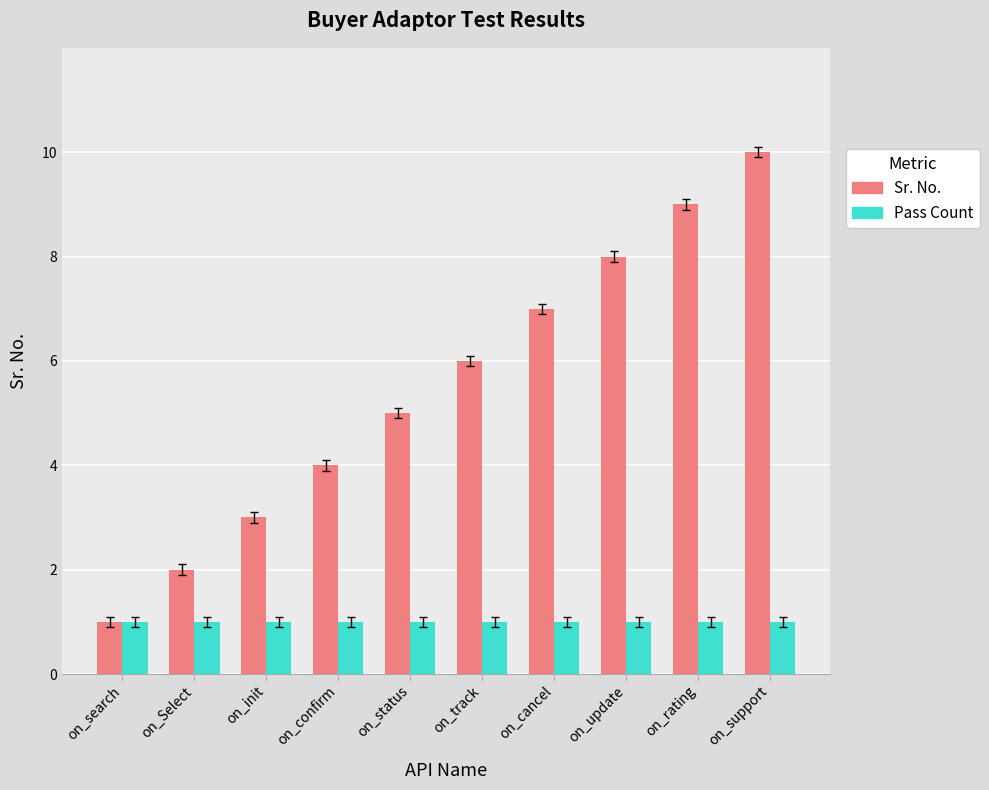

What is the spread (max minus min) of values at on_cancel?

6